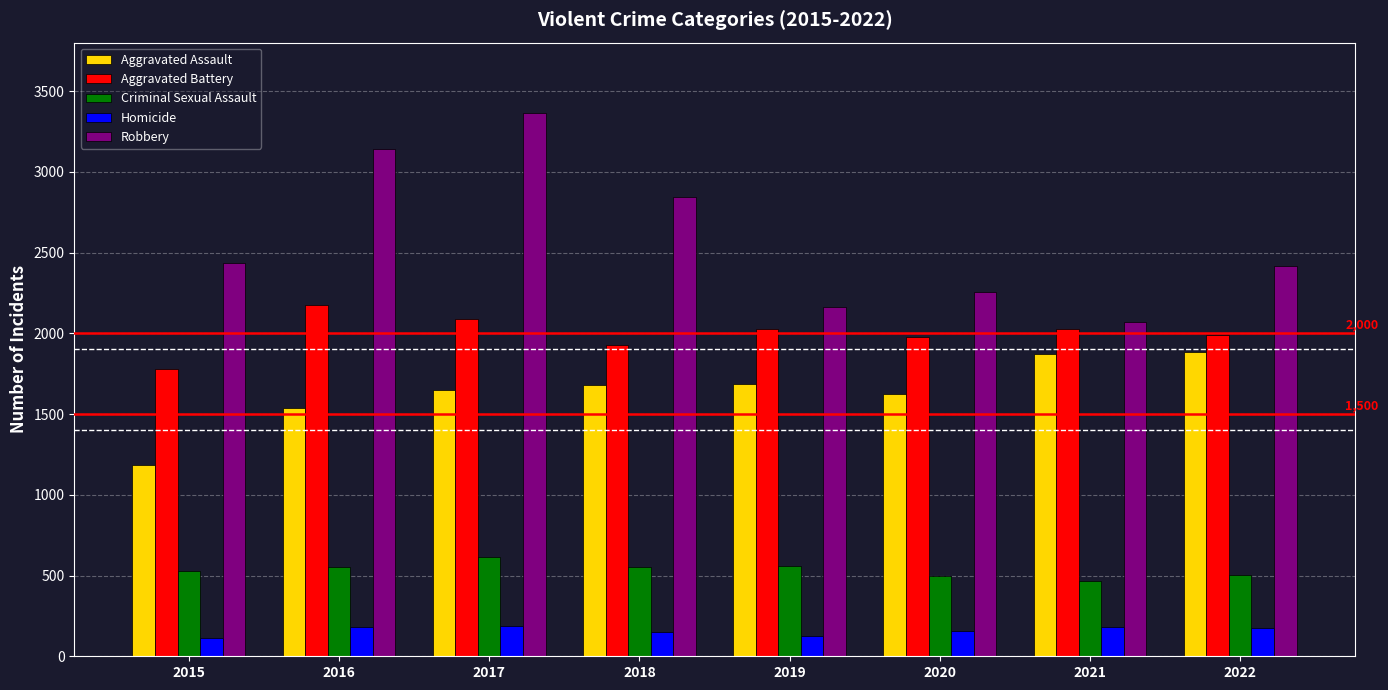

Which series has the largest range (max minus min)?

Robbery